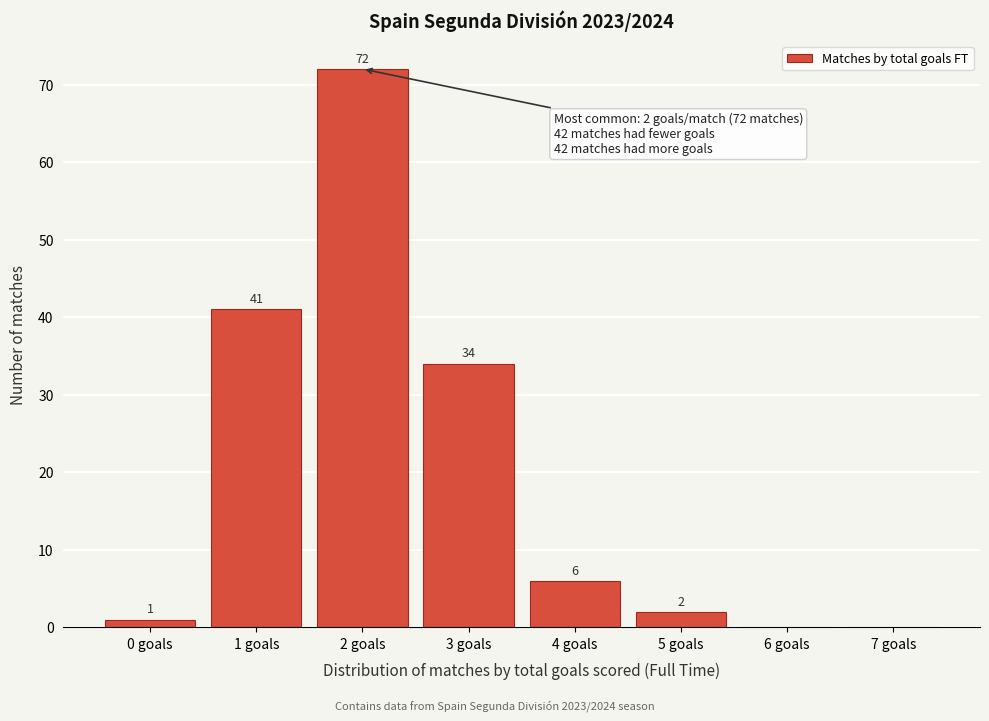

Reading left to right, what are all the values shown in this chart?

0 goals=1	1 goals=41	2 goals=72	3 goals=34	4 goals=6	5 goals=2	6 goals=0	7 goals=0